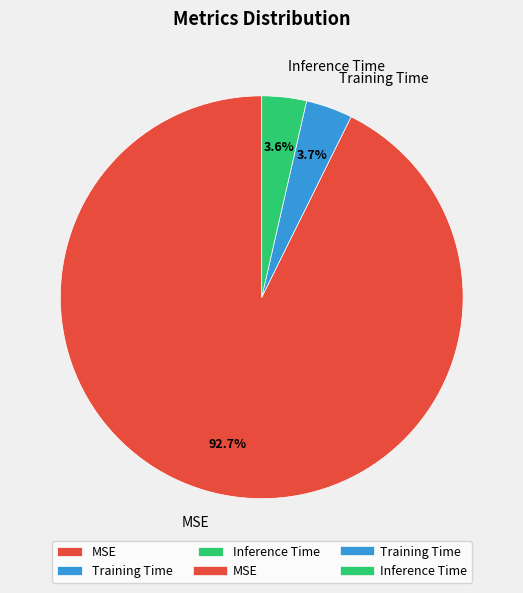

To the nearest percent, what is the combined percentage of MSE and Training Time?

96%